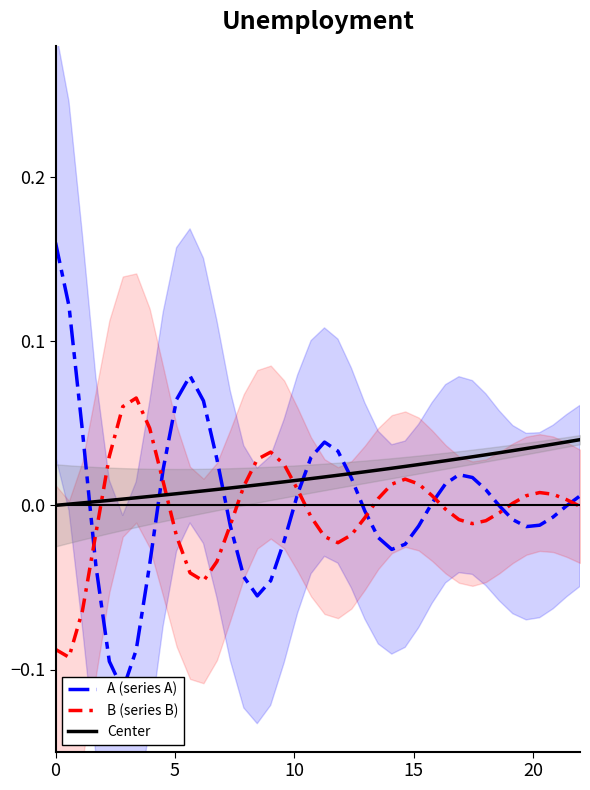

The A (series A) series shows -0.0 at 16. True or false?

True